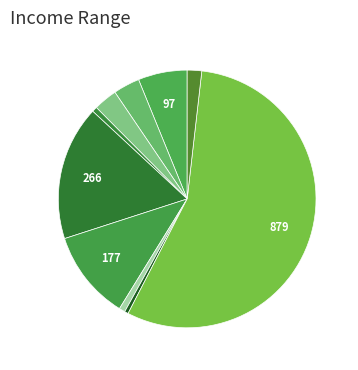

To the nearest percent, what is the combined percentage of ღორი and თხა?

4%